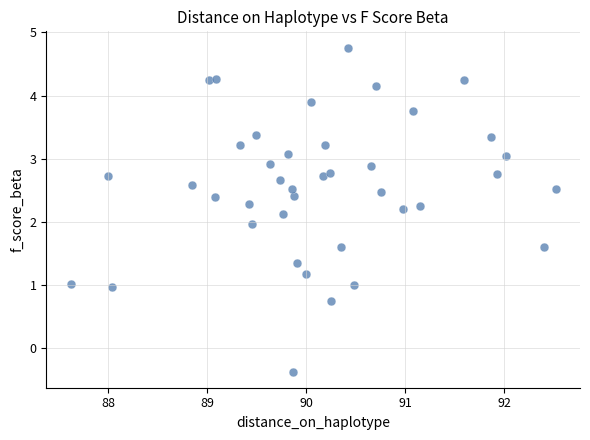

What is the range of Y values (max minus min)?

5.1